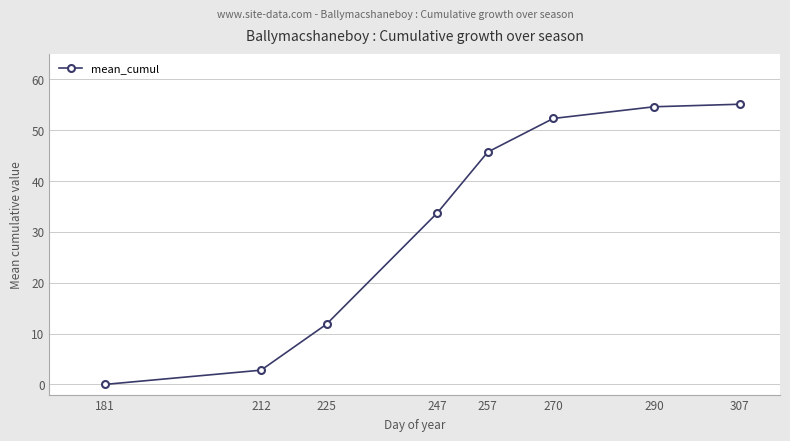

What is the difference between the second highest and second lowest values?

51.8